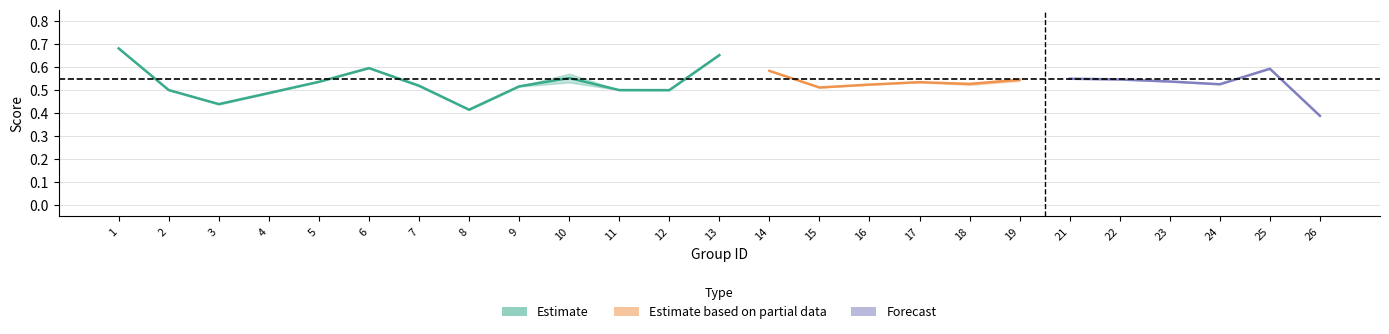

Which category has the lowest value across all series?

26